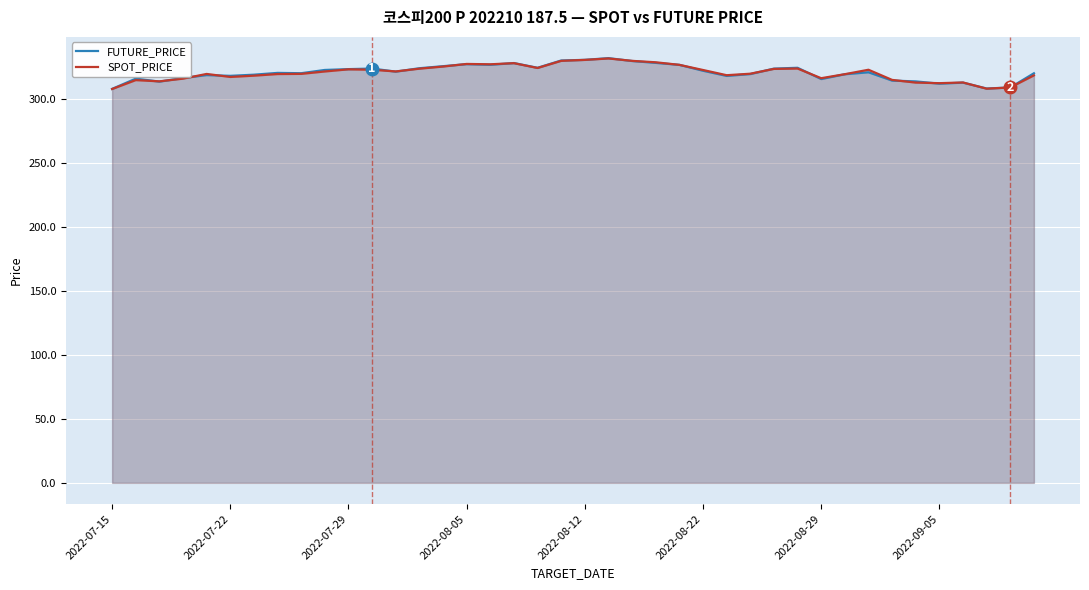

What is the lowest value of the SPOT_PRICE series?

307.9